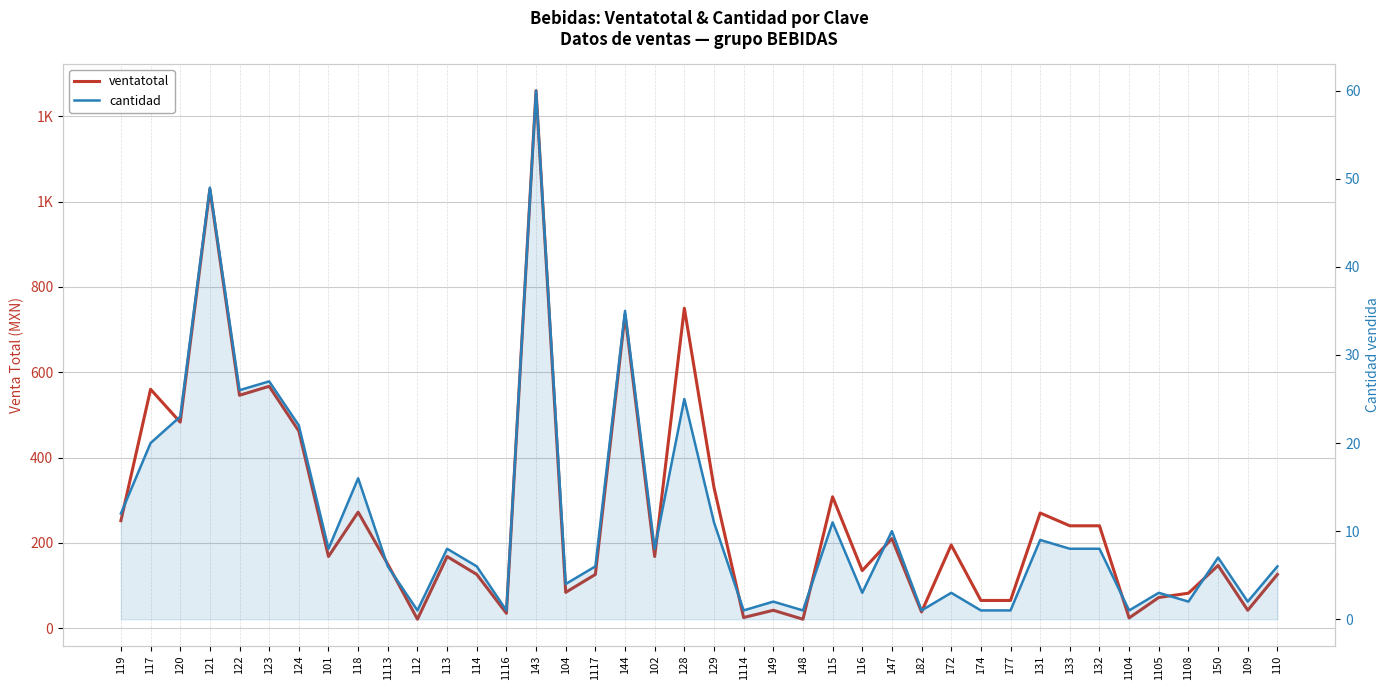

Reading right to left, transcribe all the data shown in this chart.

ventatotal: 126	42	147	82	72	24	240	240	270	65	65	195	38	210	135	308	21	42	25	330	750	168	735	126	84	1260	35	126	168	21	150	272	168	462	567	546	1029	483	560	252
cantidad: 6	2	7	2	3	1	8	8	9	1	1	3	1	10	3	11	1	2	1	11	25	8	35	6	4	60	1	6	8	1	6	16	8	22	27	26	49	23	20	12